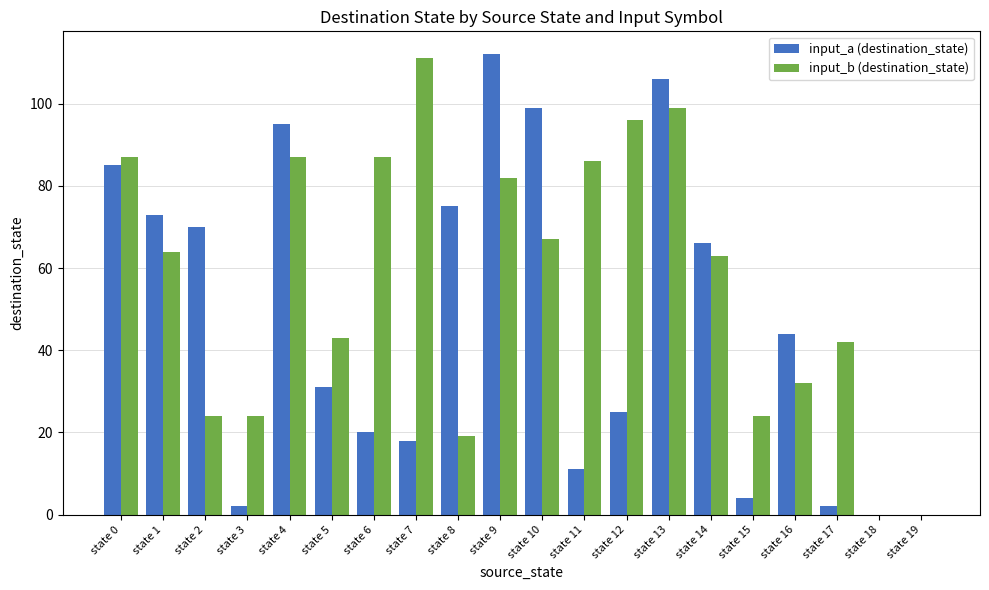

What are all the series names shown in the legend?

input_a (destination_state), input_b (destination_state)